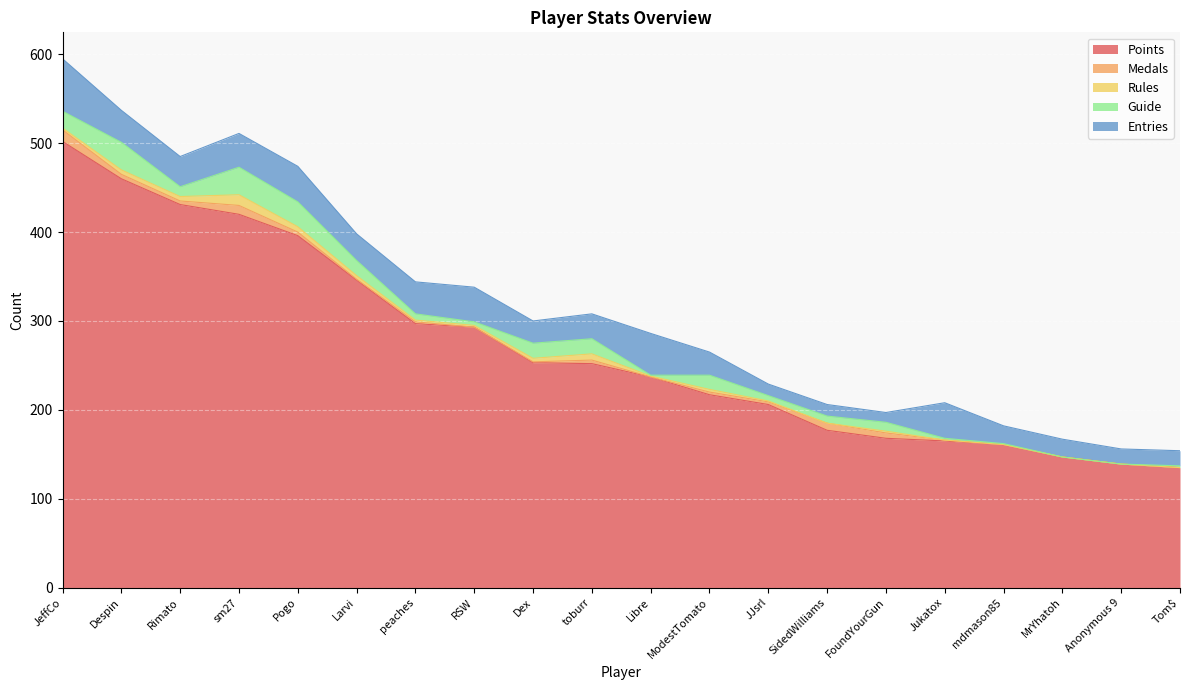

Is it true that Points equals 135 at Tom$?

True